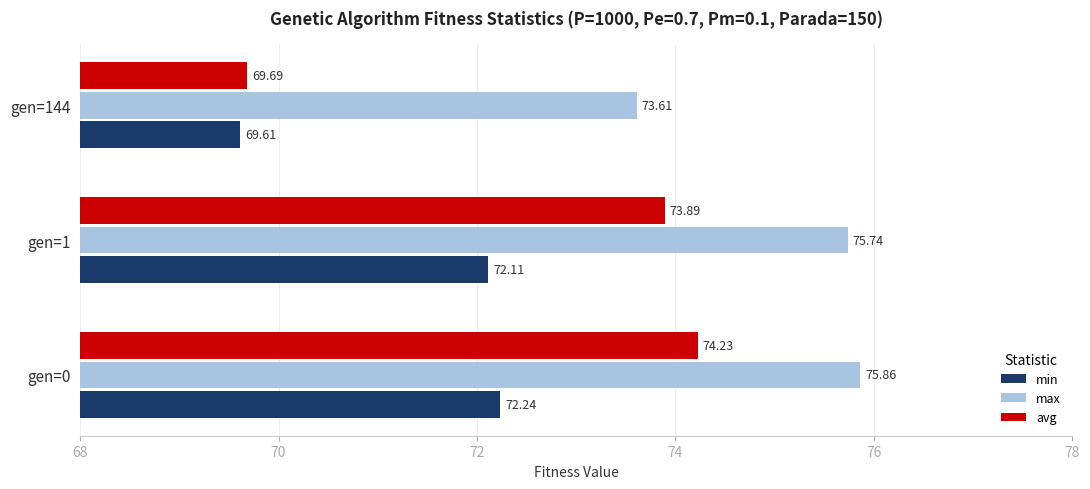

List the series in order of their overall mean, highest first.

max, avg, min